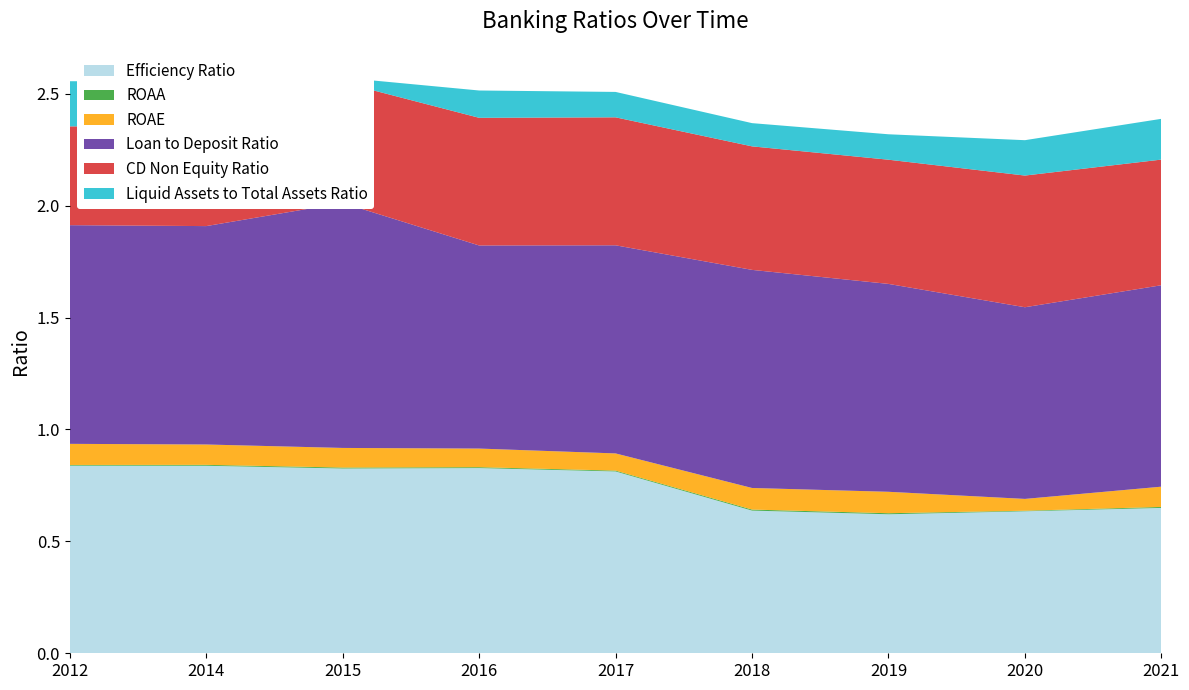

Reading left to right, what are all the values shown in this chart?

Efficiency Ratio: 0.8	0.8	0.8	0.8	0.8	0.6	0.6	0.6	0.6
ROAA: 0.0	0.0	0.0	0.0	0.0	0.0	0.0	0.0	0.0
ROAE: 0.1	0.1	0.1	0.1	0.1	0.1	0.1	0.1	0.1
Loan to Deposit Ratio: 1.0	1.0	1.1	0.9	0.9	1.0	0.9	0.9	0.9
CD Non Equity Ratio: 0.4	0.4	0.5	0.6	0.6	0.6	0.6	0.6	0.6
Liquid Assets to Total Assets Ratio: 0.2	0.2	0.0	0.1	0.1	0.1	0.1	0.2	0.2